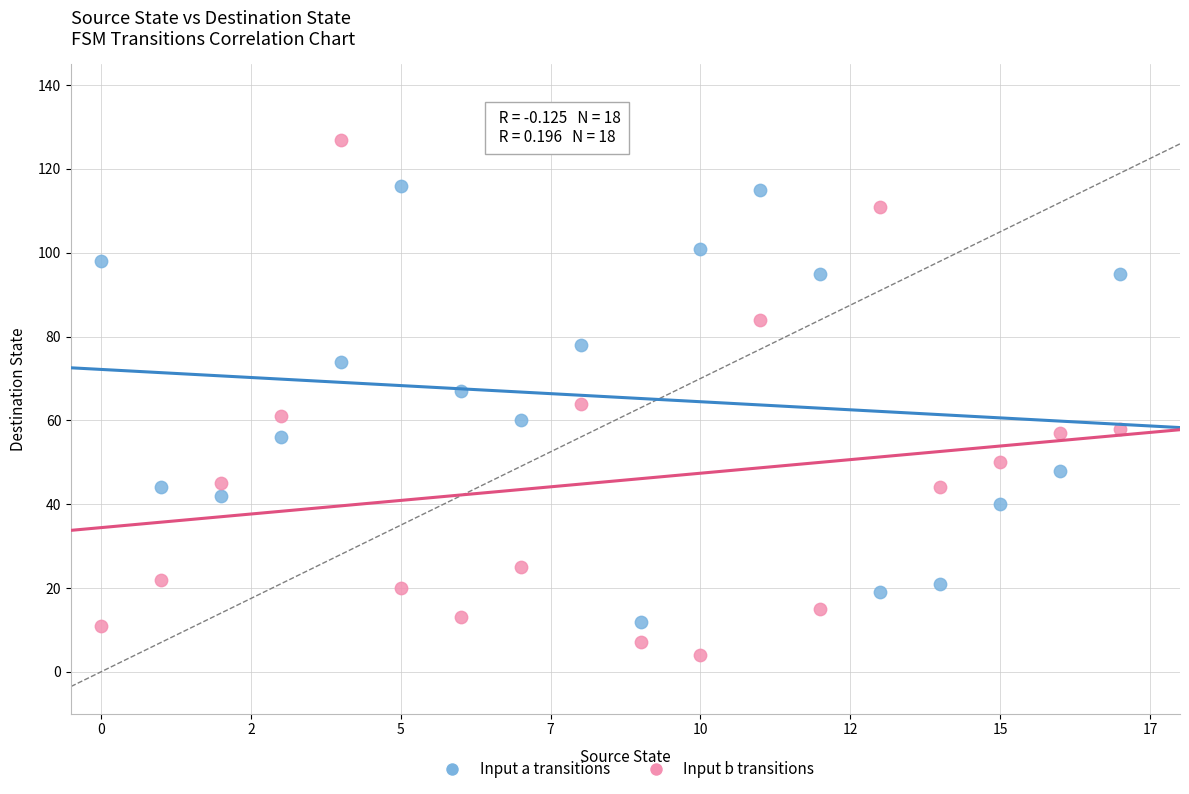

Across all data points, what is the range of Y values (max minus min)?

123